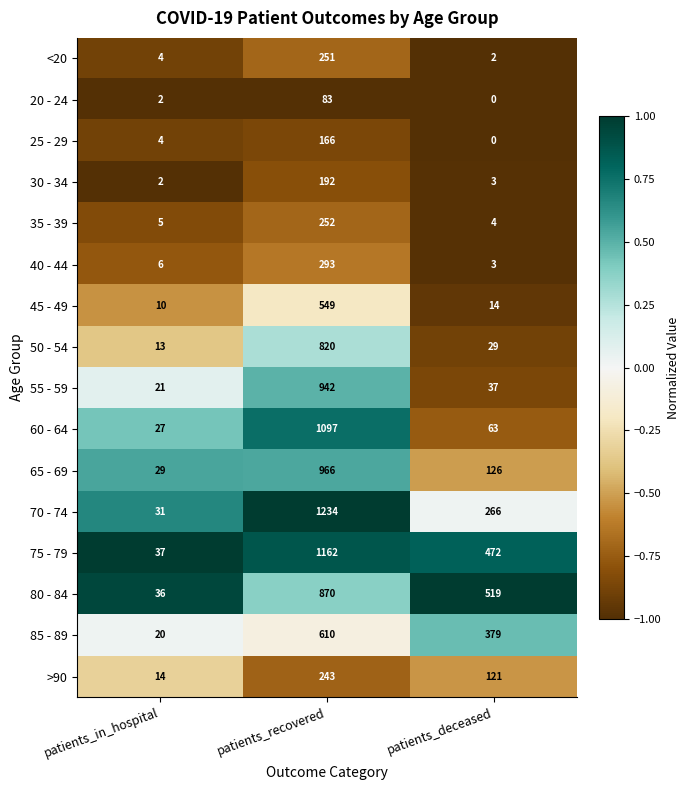

At how many categories does at least one series exceed 0?

3